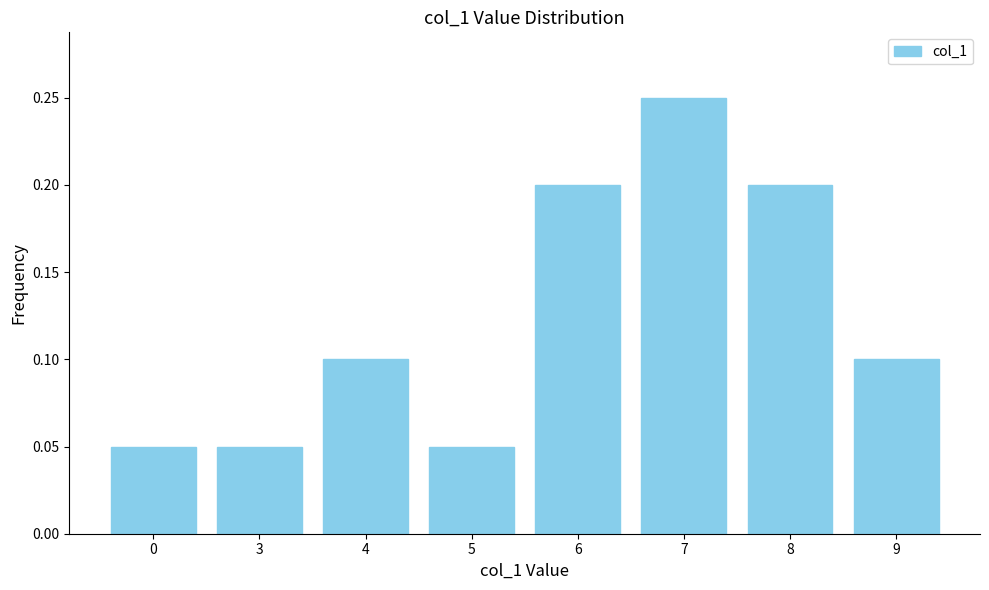

What is the sum of all values?

1.0